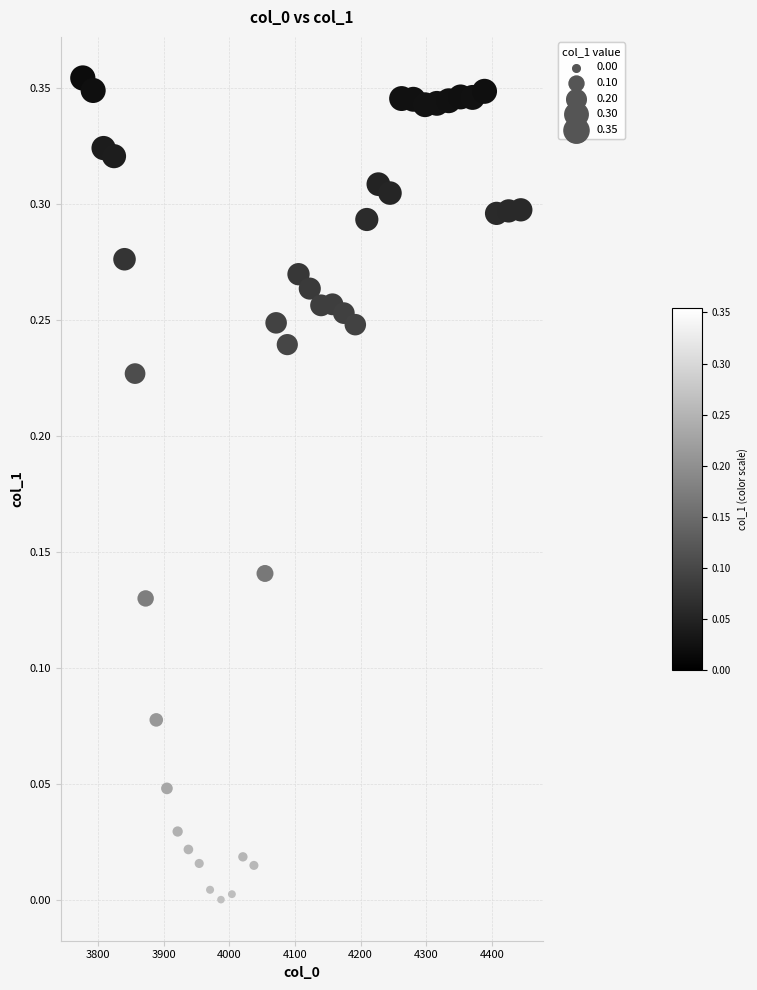

What is the range of X values (max minus min)?

667.4